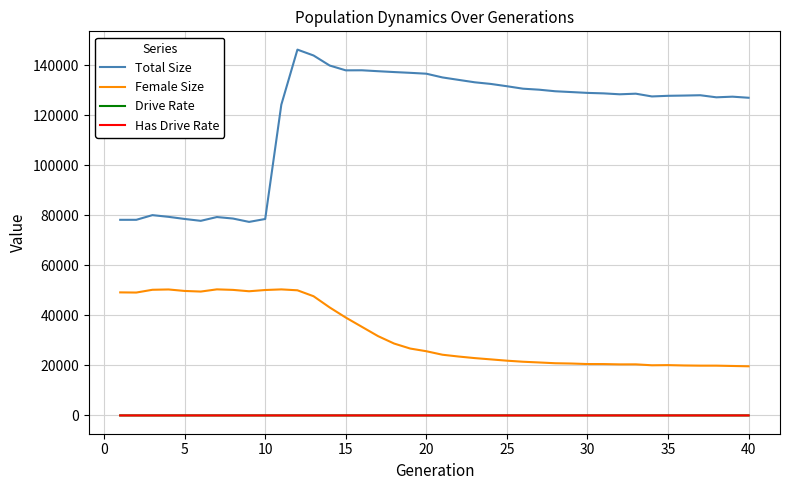

At how many categories does at least one series exceed 114157?

30